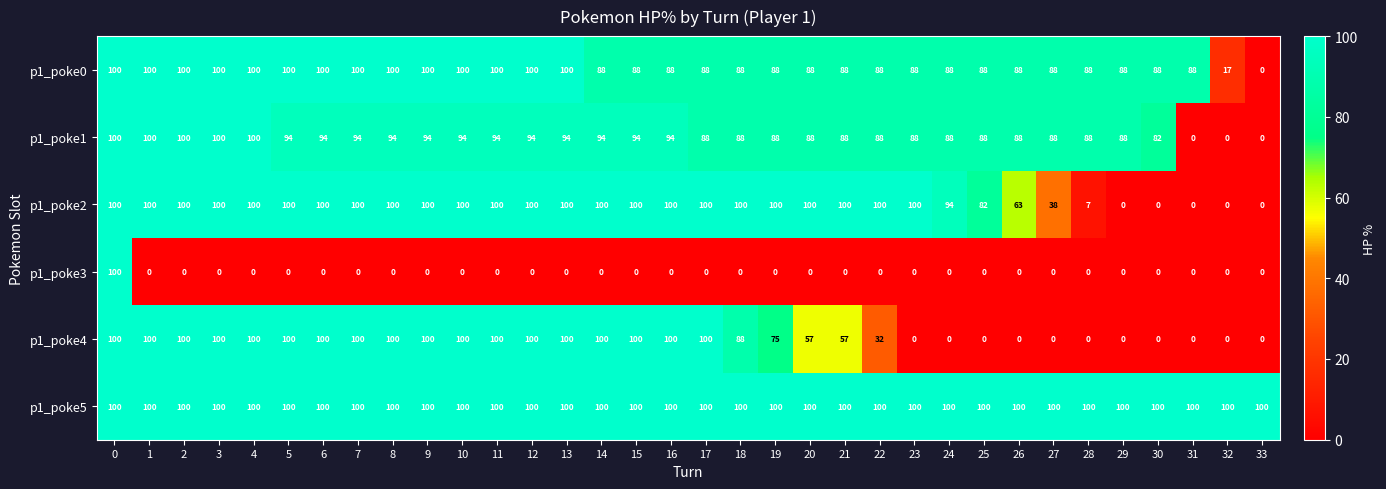

What is the sum of all p1_poke0 values?

3001